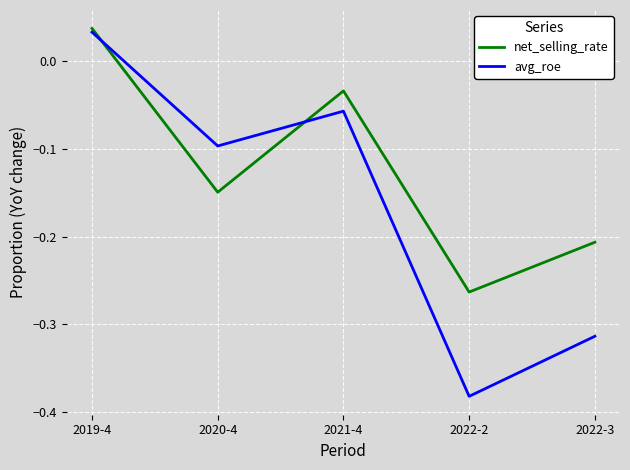

Which series changed the most between 2022-2 and 2022-3?

avg_roe